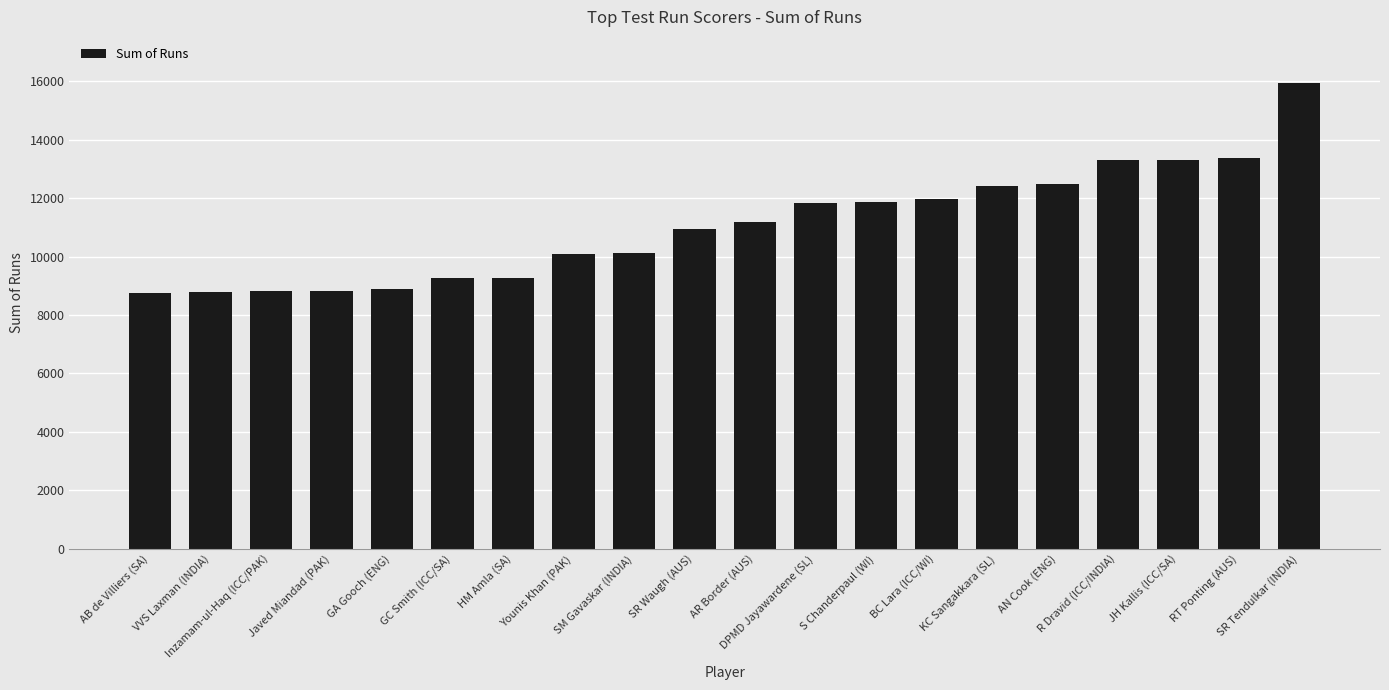

What is the sum of all values?

221359